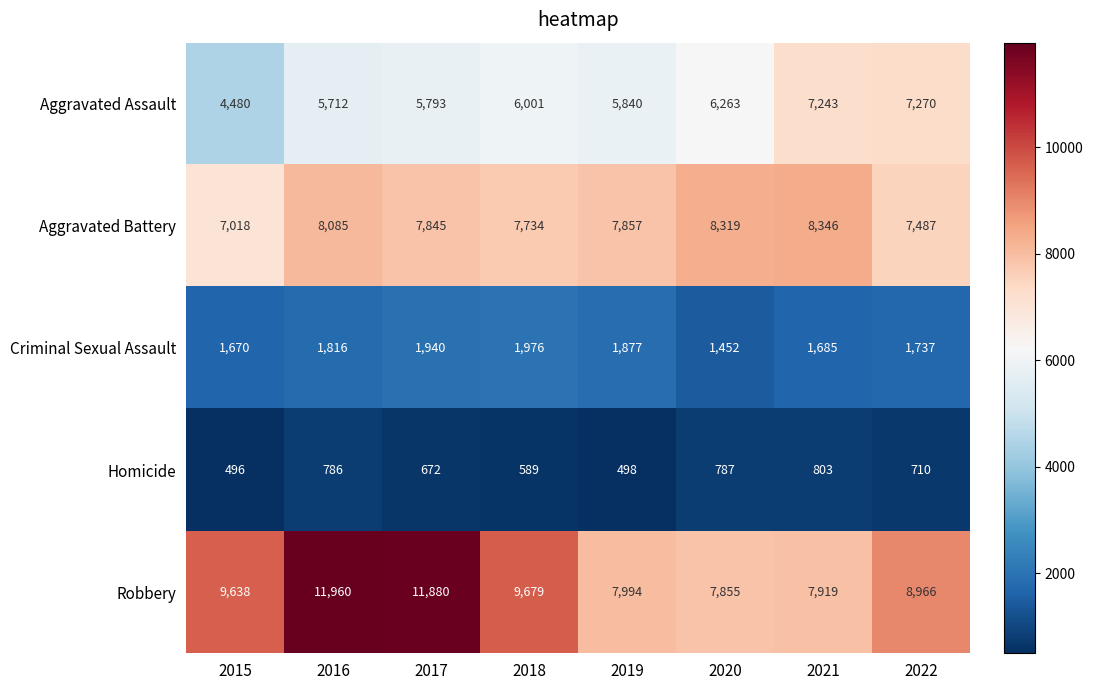

At which label does Aggravated Assault reach its peak?

2022